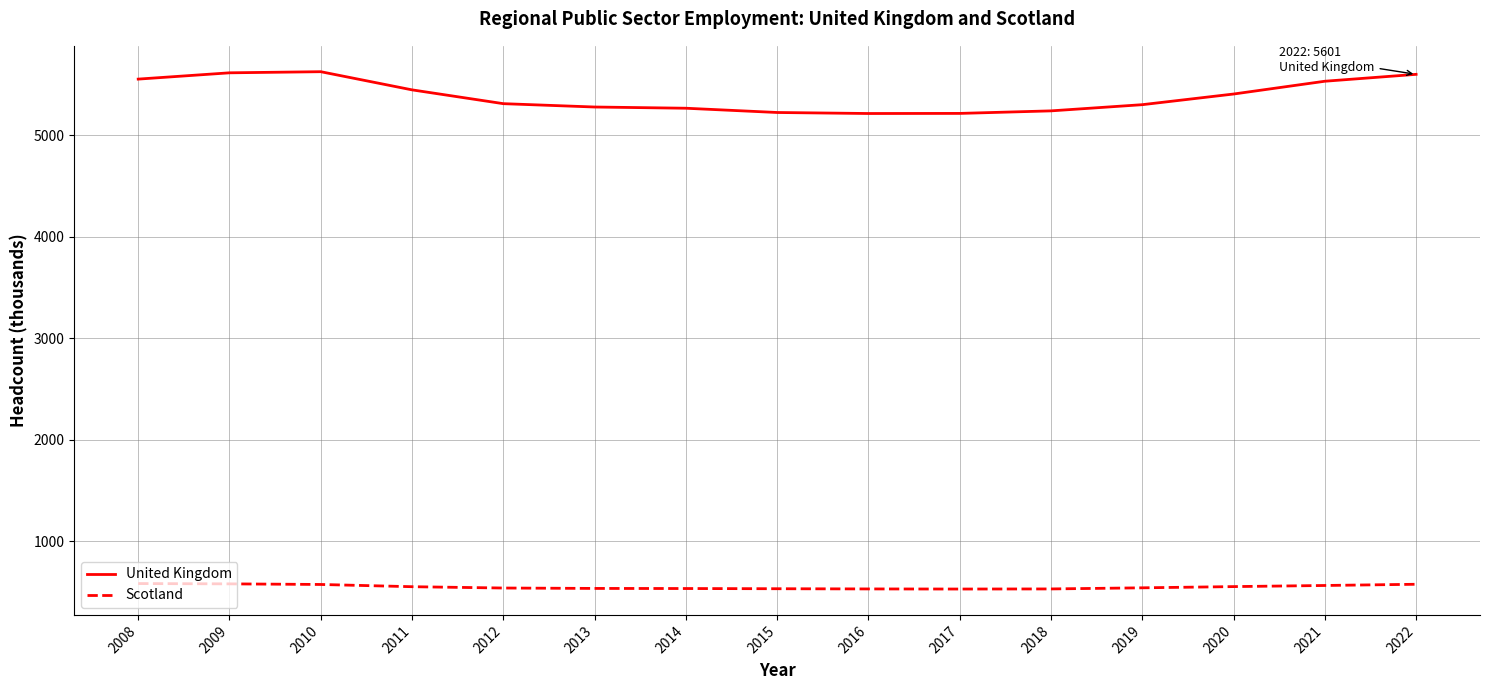

Which series has the largest total across all categories?

United Kingdom